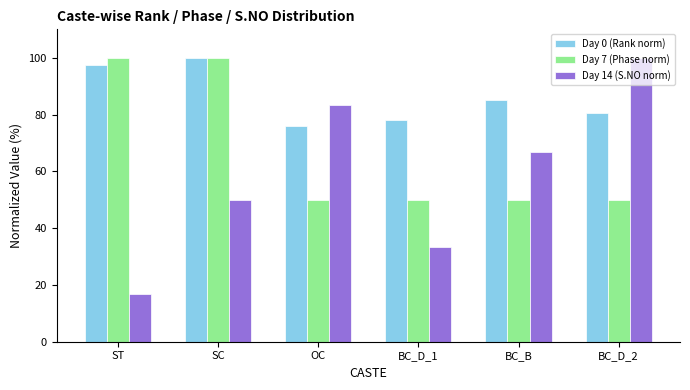

What is the label of the 4th bar from the right?

OC